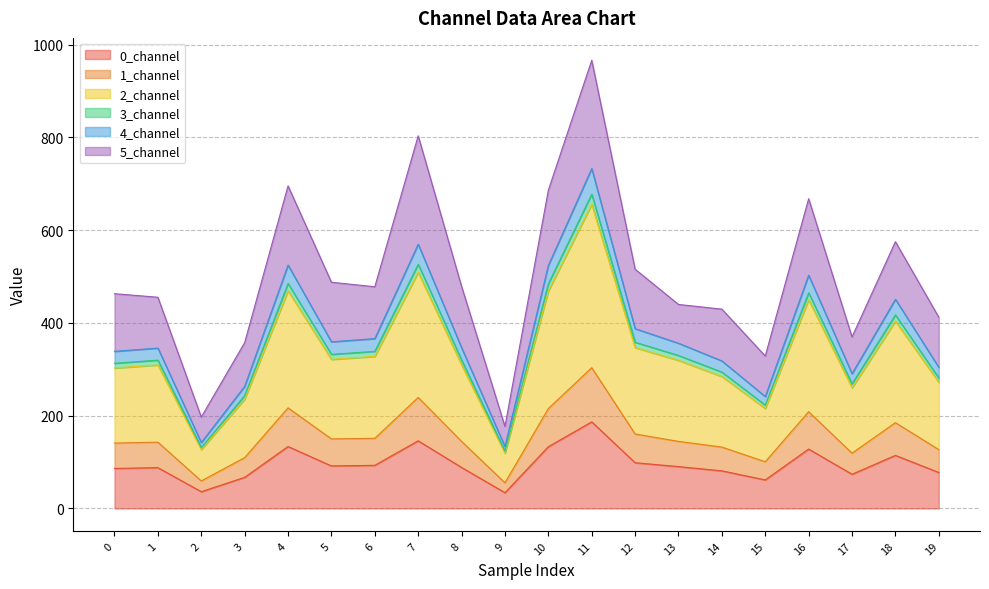

At which category is the sum across all series the highest?

11